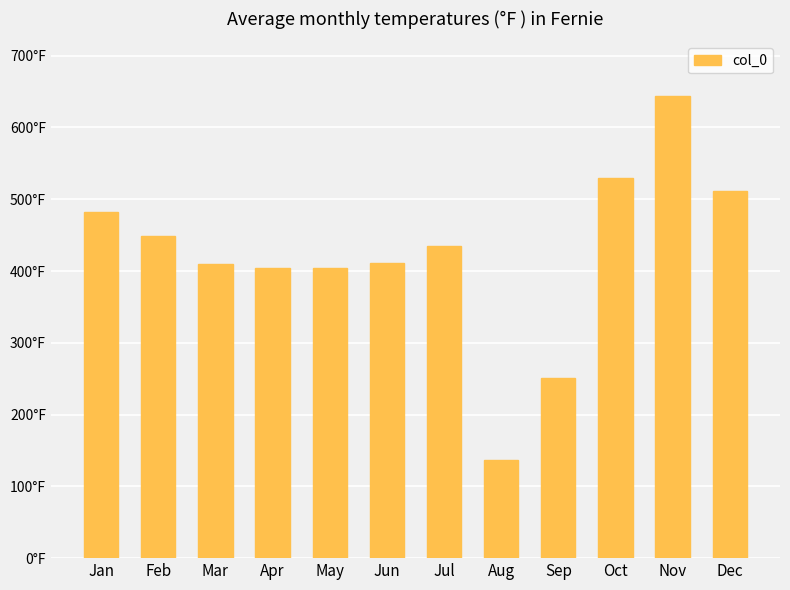

What is the value of the 5th bar from the left?

404.9